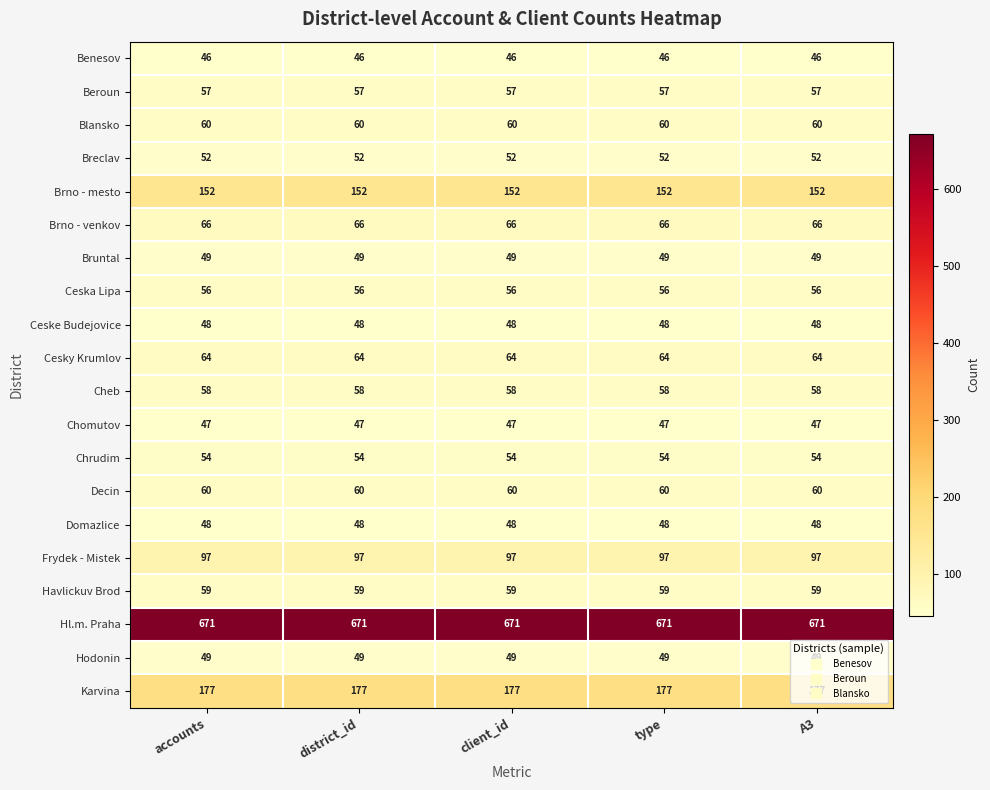

What is the difference between the highest and lowest values at A3?

625